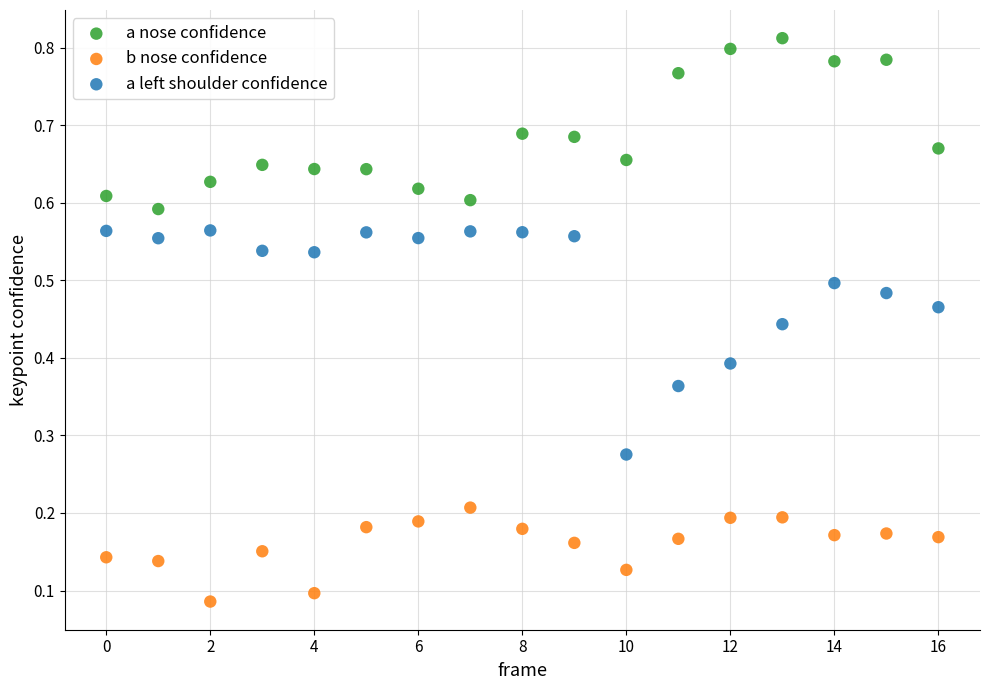

Which series reaches the minimum Y coordinate?

b nose confidence